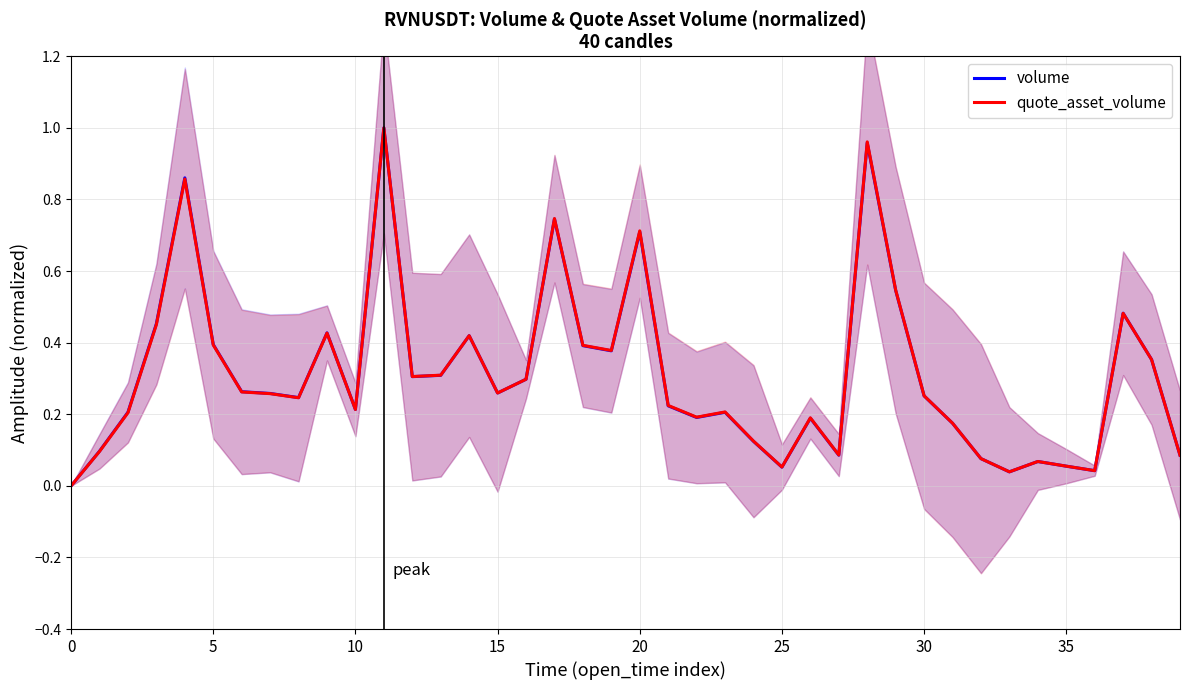

Is it true that volume equals 0.0 at 0?

True